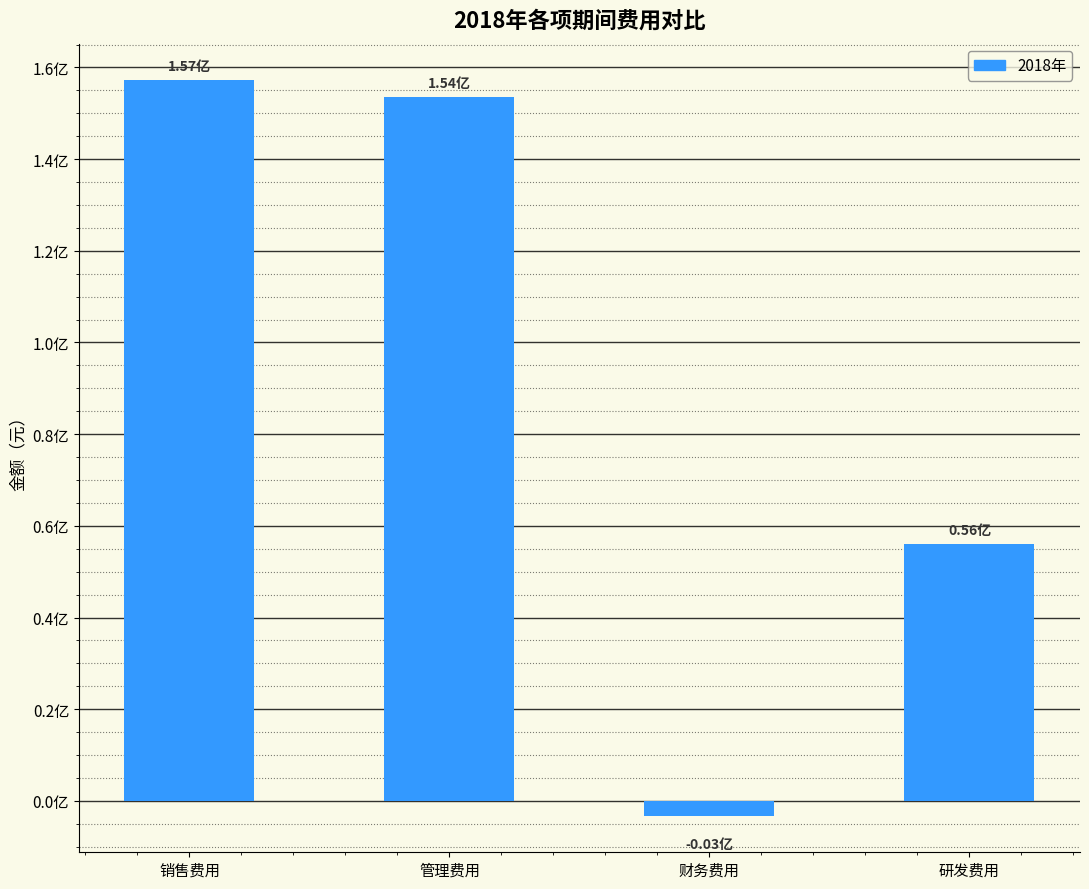

What is the sum of all values?

363508325.4